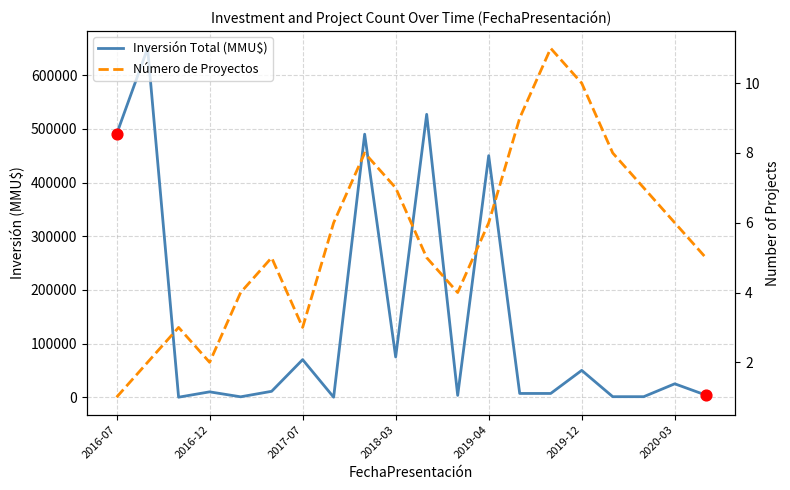

What is the total value across all series at 2016-12?

10002